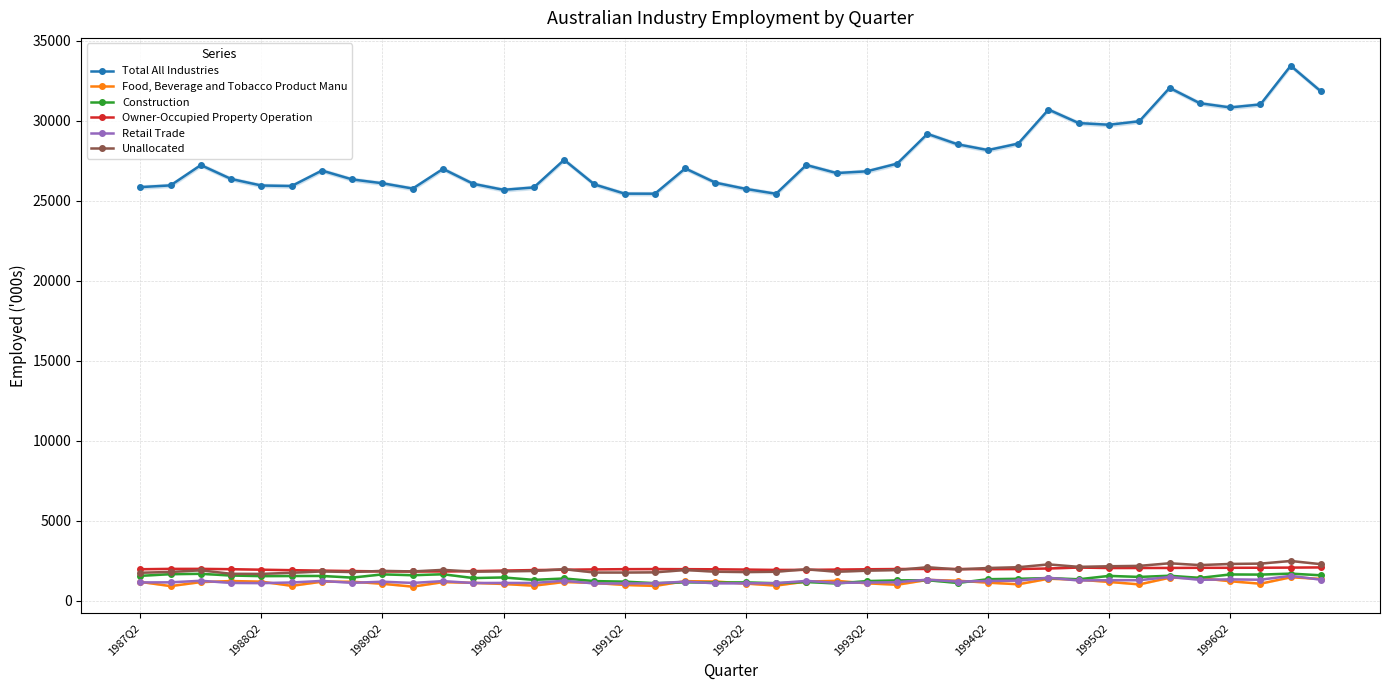

True or false: Owner-Occupied Property Operation and Construction intersect in this chart.

False